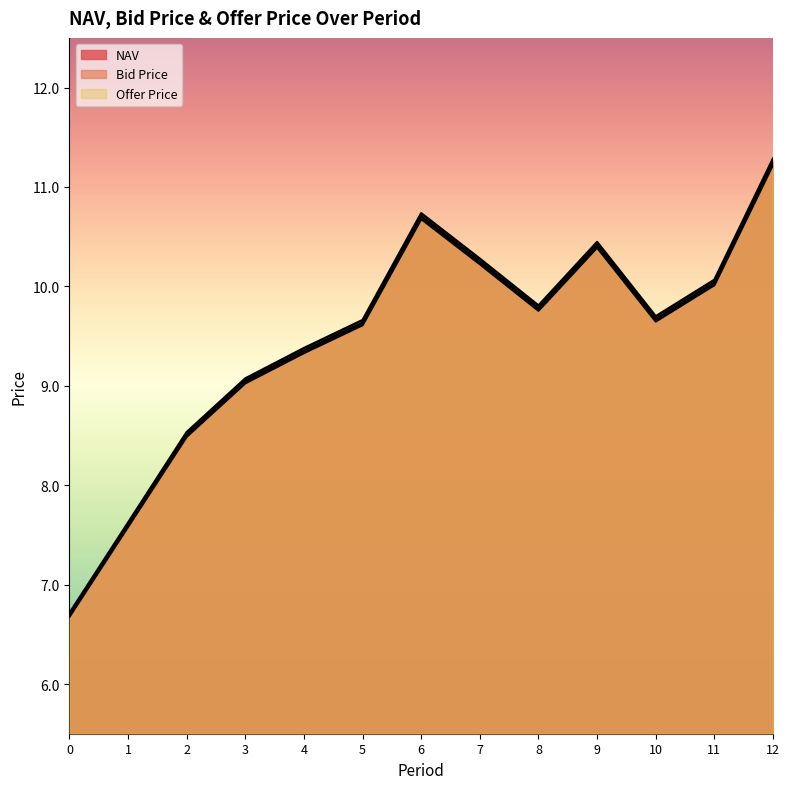

What is the difference between the Offer Price values at 6 and 7?

0.5